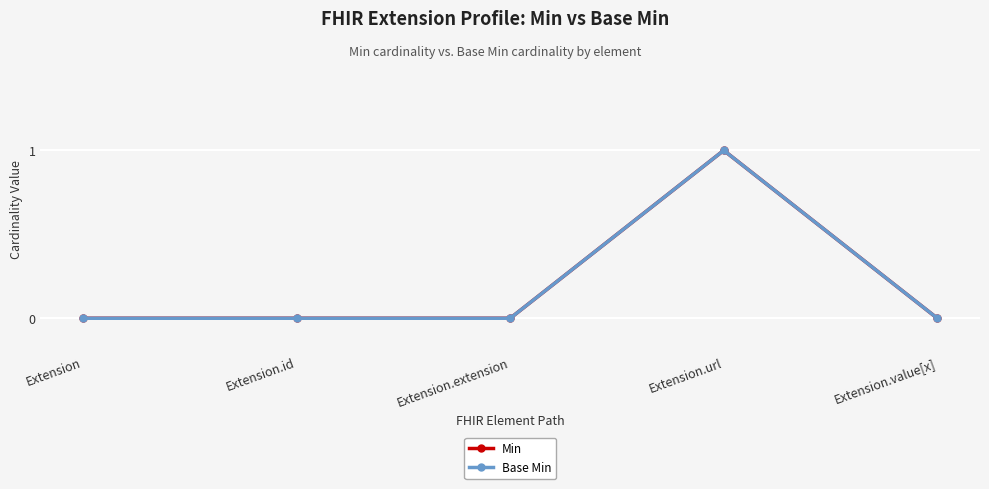

Is this an area chart (filled region under the line)?

No